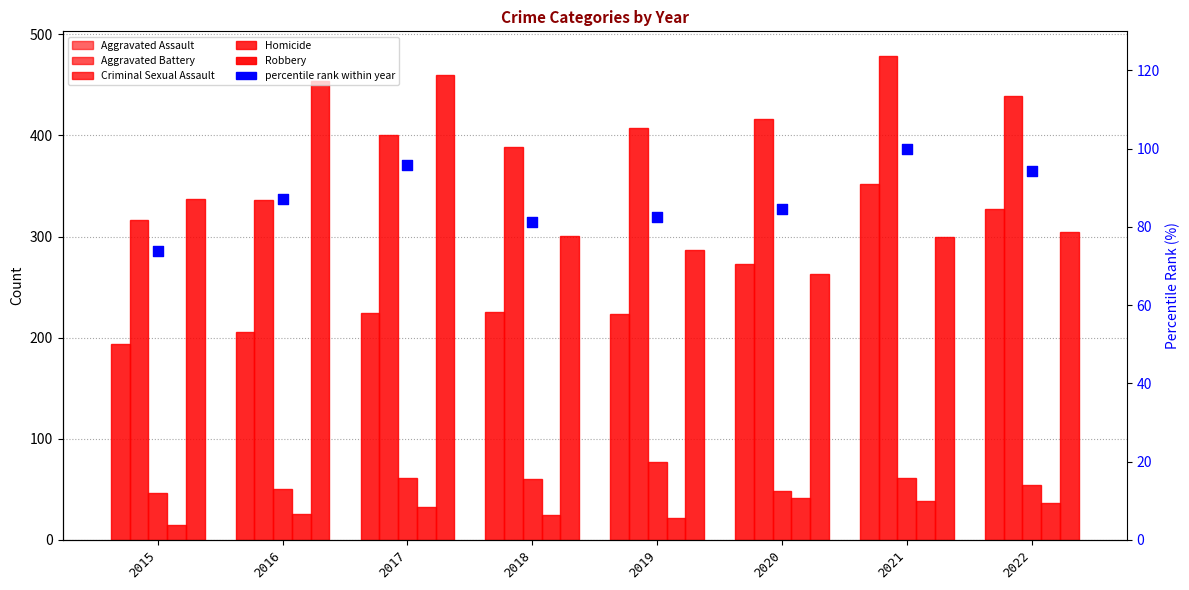

Which series reaches the maximum Y coordinate?

Aggravated Battery